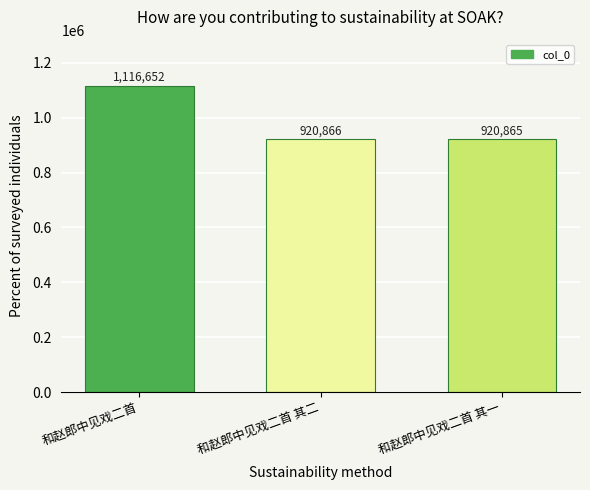

Is it true that the value at 和赵郎中见戏二首 其二 is 1327681?

False